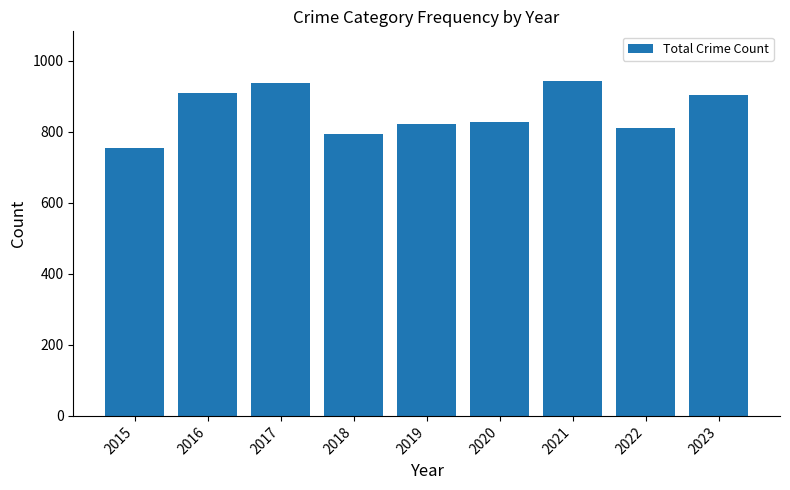

Approximately how many times larger is the value at 2022 compared to 2019?

1.0